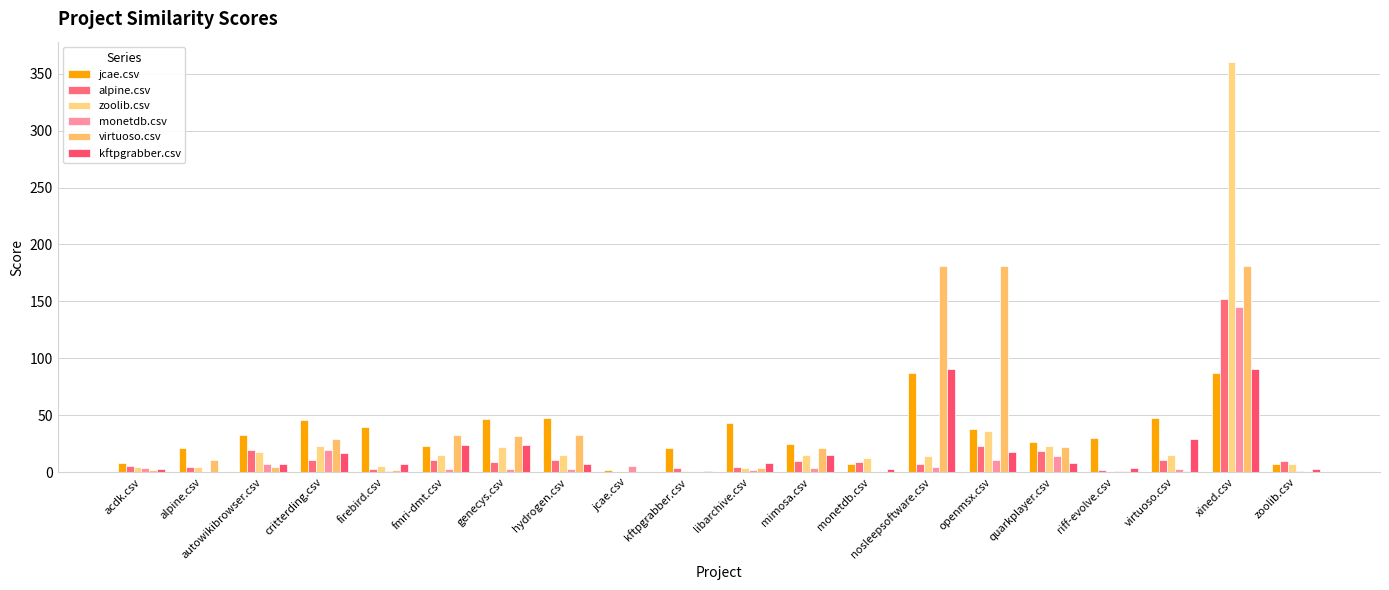

How many series are shown in this chart?

6